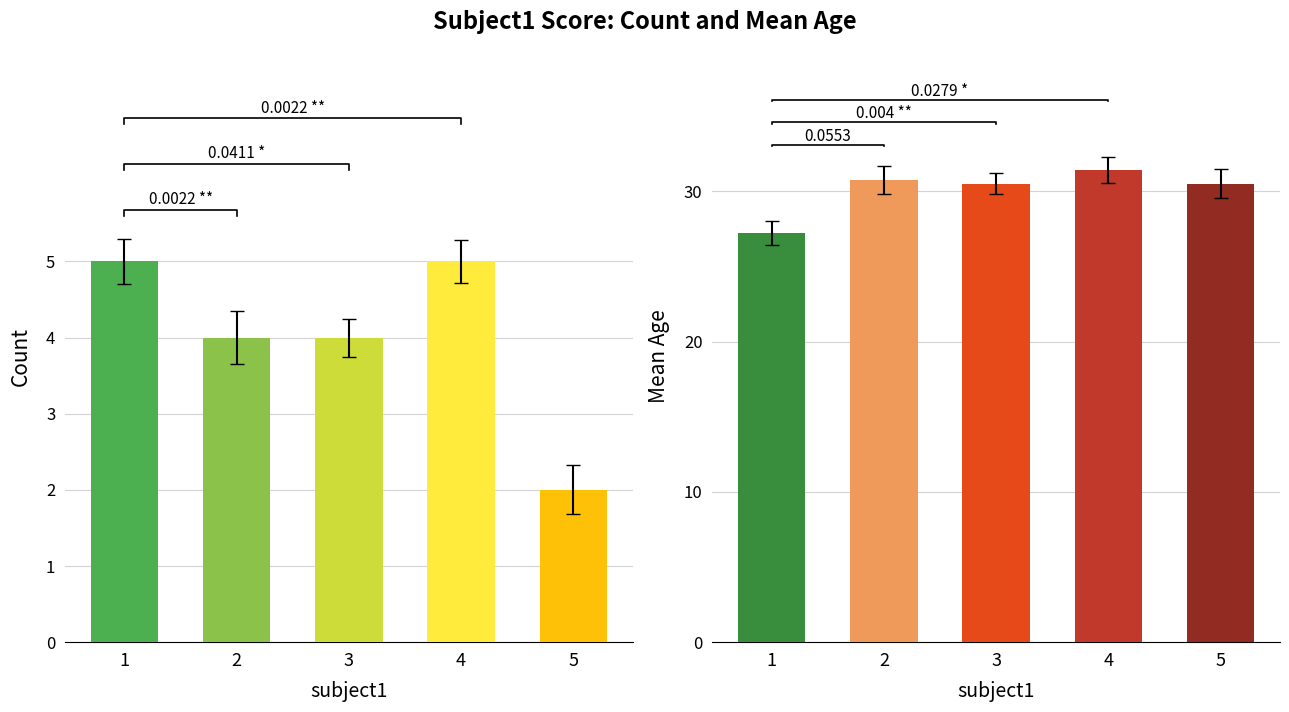

At which label does mean_age reach its minimum?

1